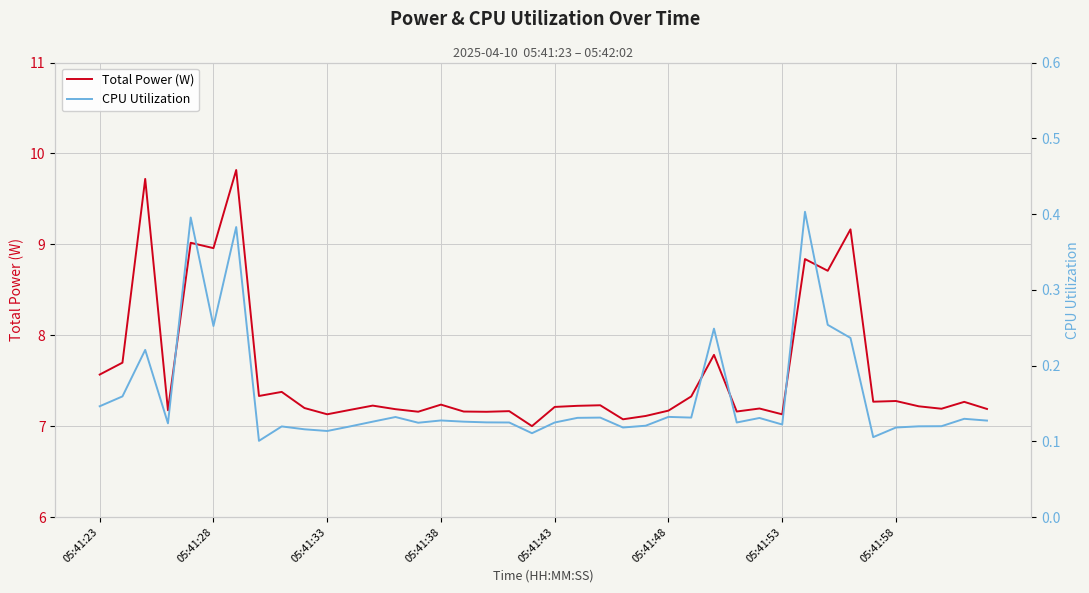

What is the difference between the maximum and second lowest values in the Total Power (W) series?

2.7